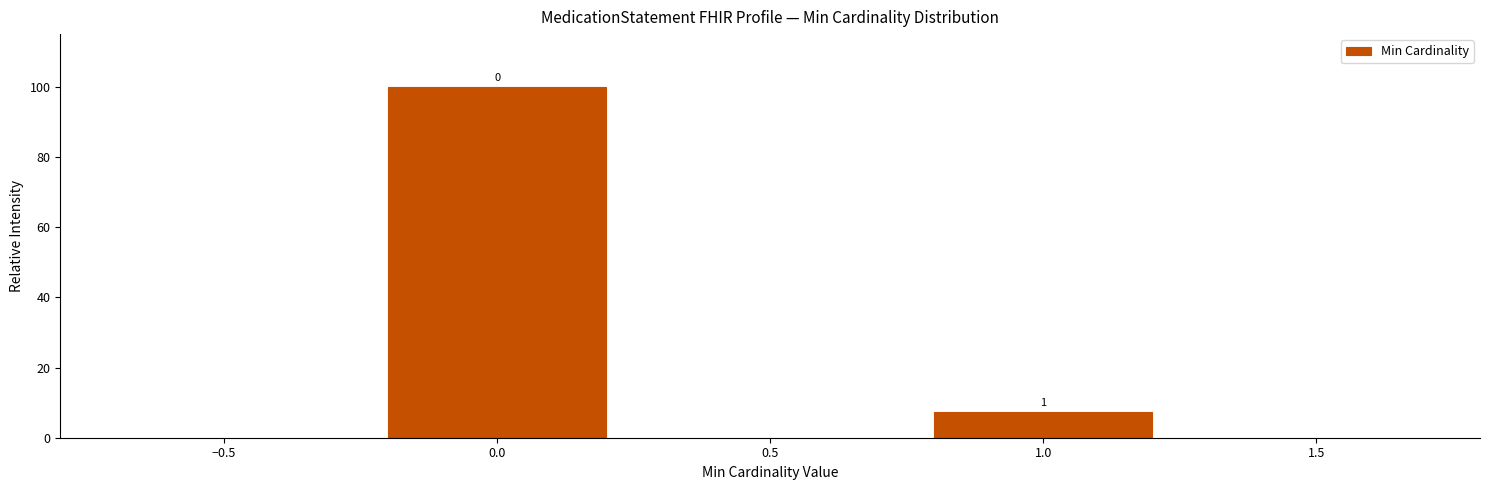

How many bars are there in total?

2